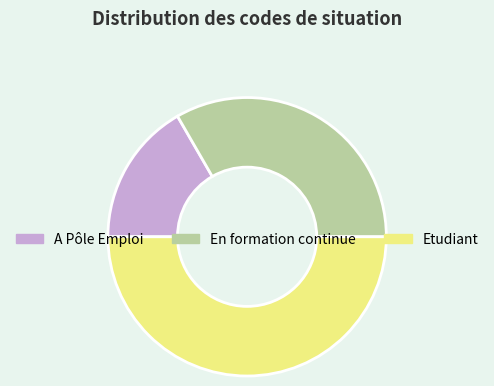

Which category has the smallest portion of the pie?

A Pôle Emploi